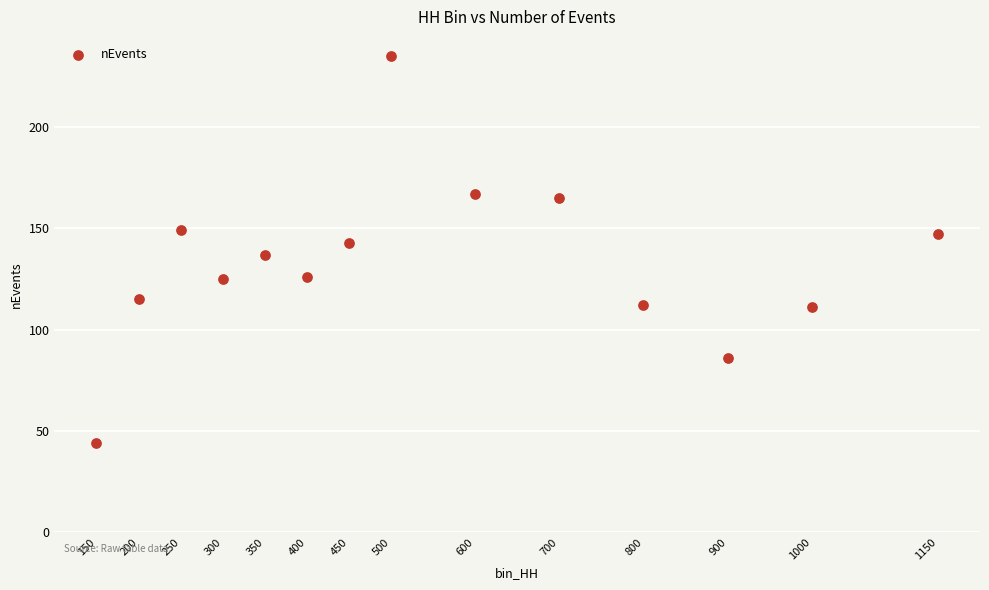

What is the range of Y values (max minus min)?

191